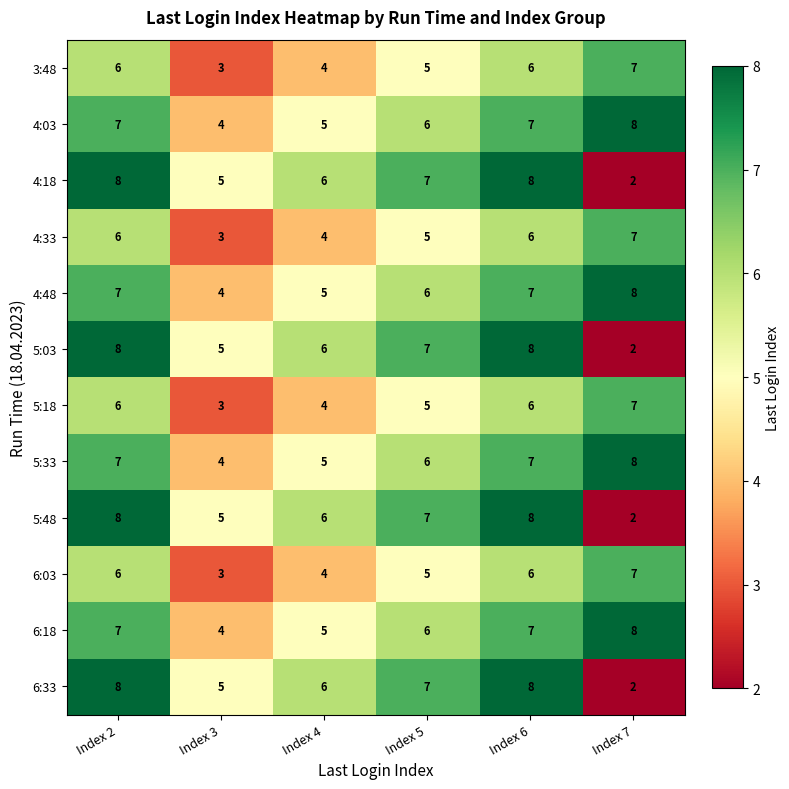

What is the spread (max minus min) of values at Index 7?

6